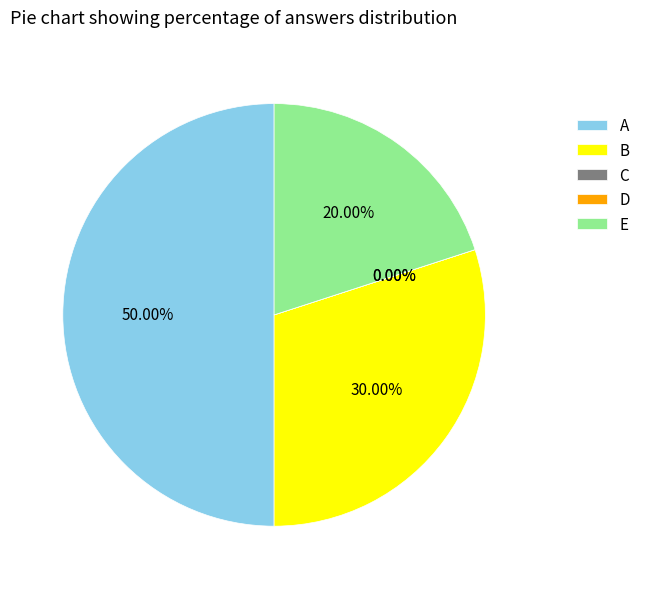

Rank the categories by value from lowest to highest.

C, D, E, B, A